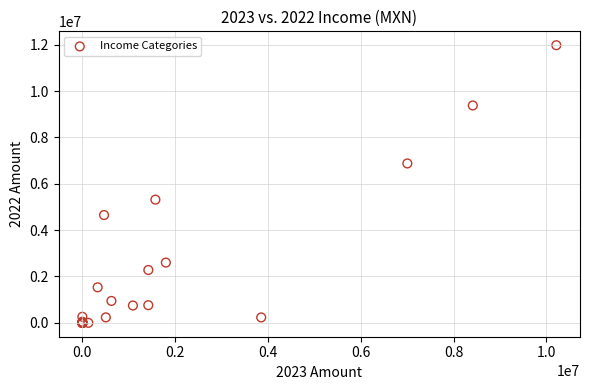

What Y value in the scatter plot is closest to 5988978?

5315699.7